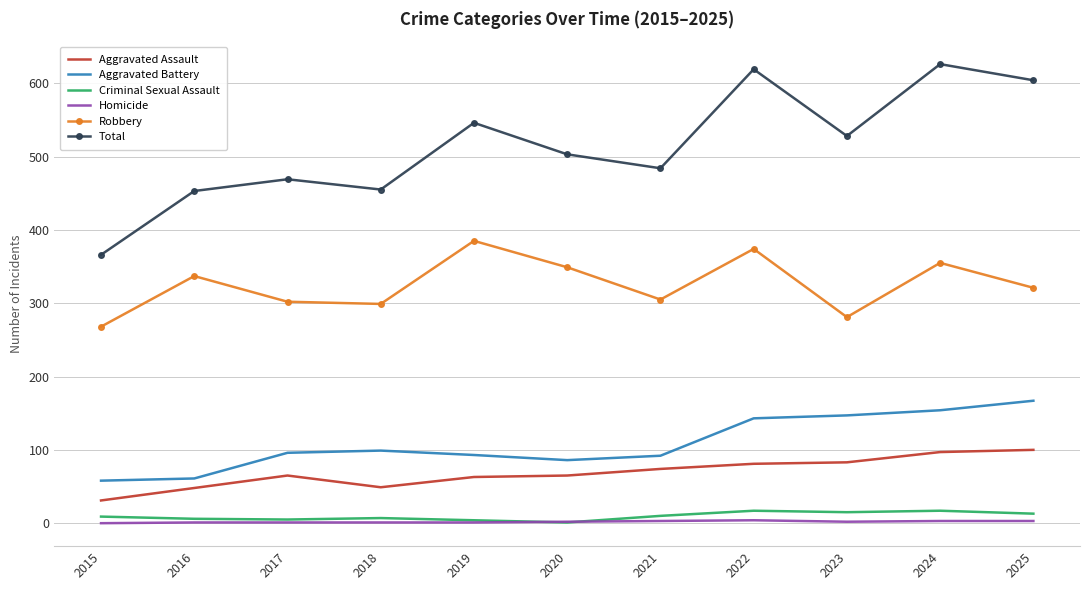

Between 2015 and 2020, which series saw the biggest shift?

Total